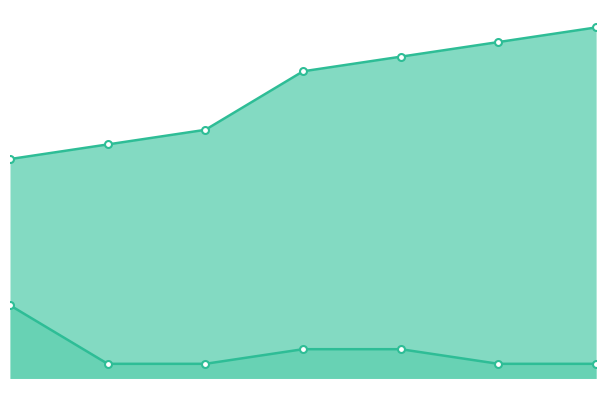

How many lines are shown in the chart?

2